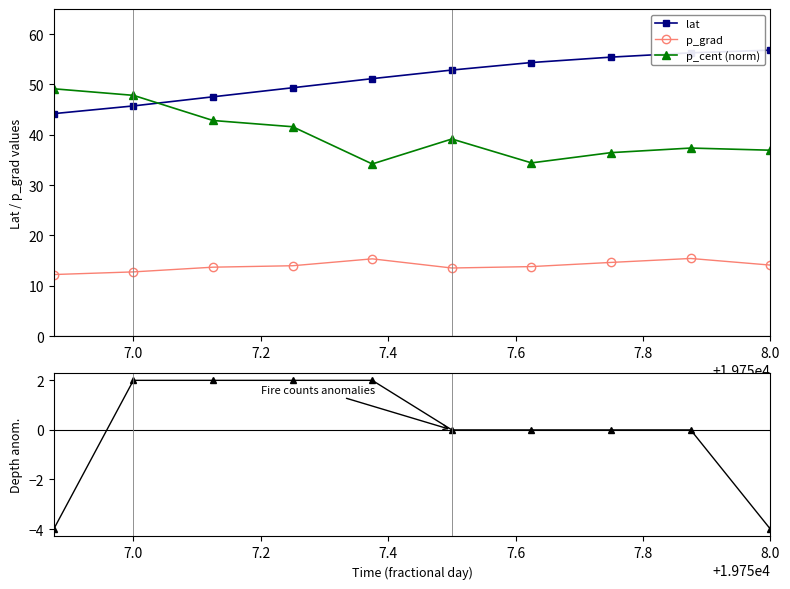

True or false: p_grad and lat intersect in this chart.

False